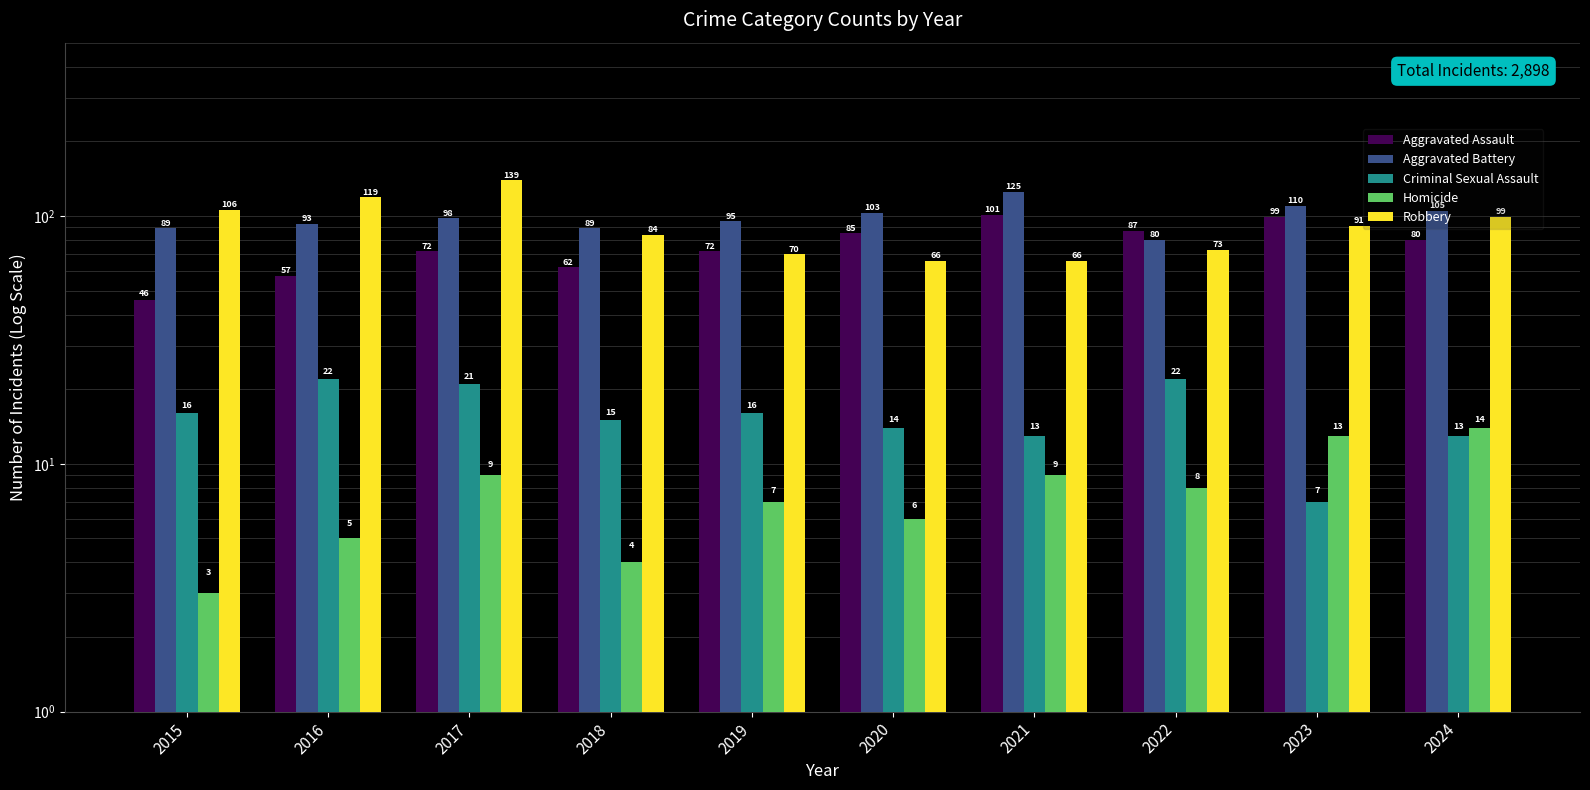

Reading left to right, list all the values displayed in this chart.

Aggravated Assault: 46	57	72	62	72	85	101	87	99	80
Aggravated Battery: 89	93	98	89	95	103	125	80	110	105
Criminal Sexual Assault: 16	22	21	15	16	14	13	22	7	13
Homicide: 3	5	9	4	7	6	9	8	13	14
Robbery: 106	119	139	84	70	66	66	73	91	99